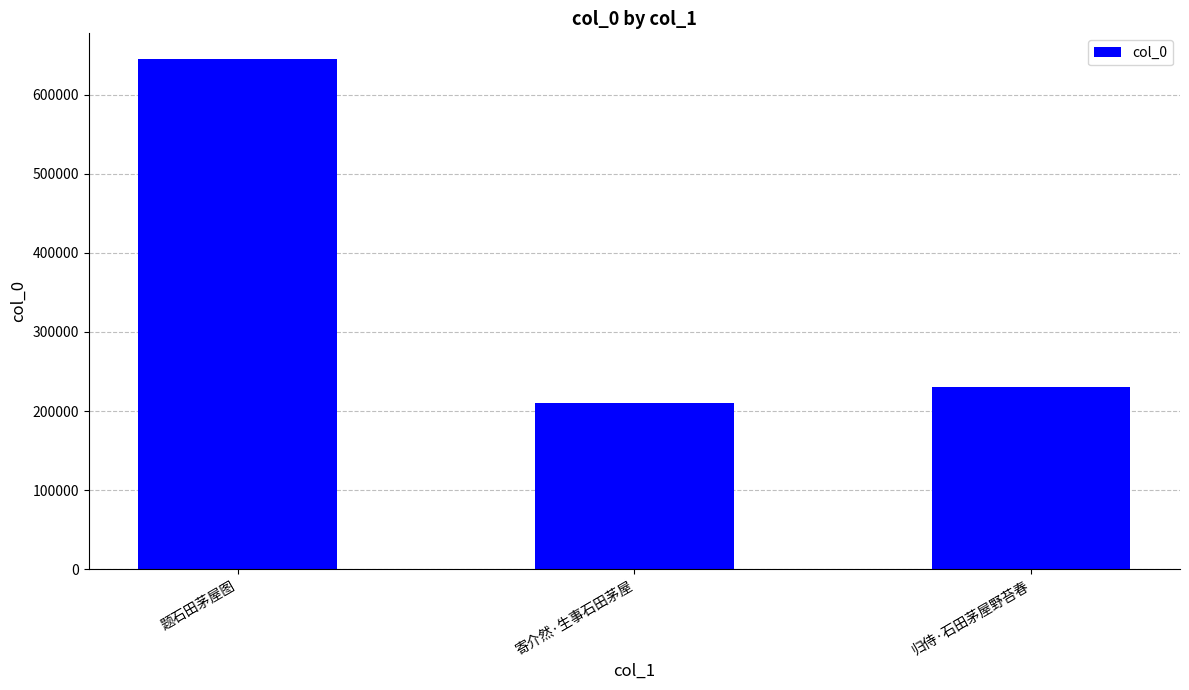

What position from the left is 归侍·石田茅屋野苔春?

3